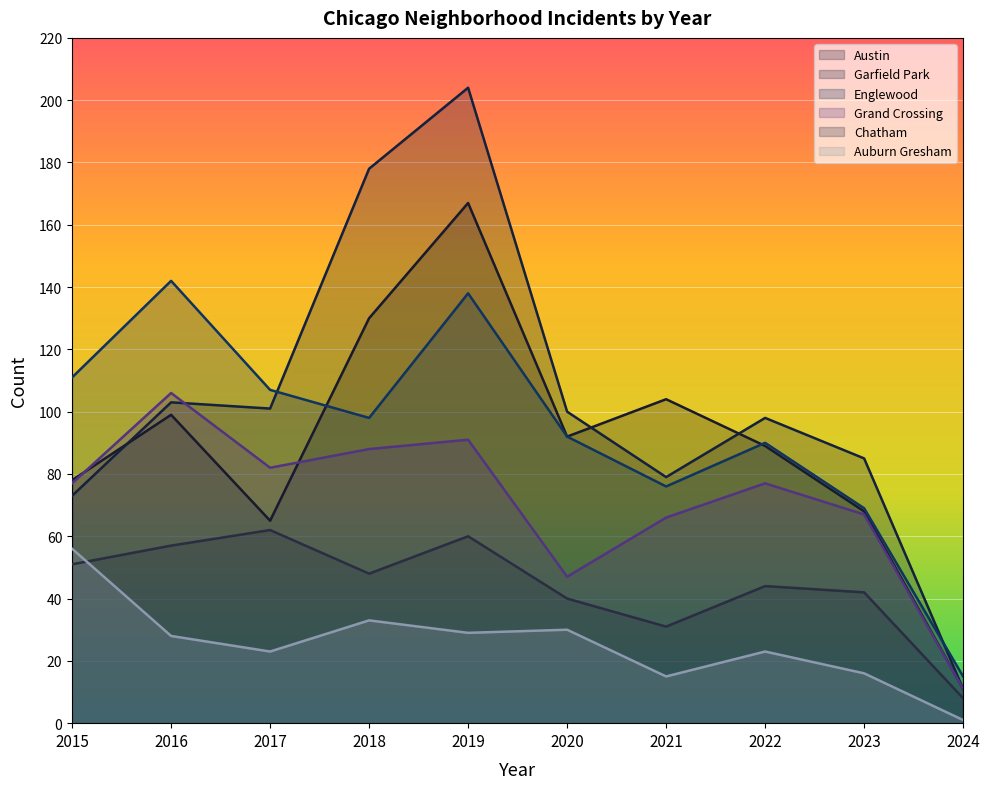

Rank the series at 2015 from highest to lowest value.

Englewood, Austin, Grand Crossing, Garfield Park, Auburn Gresham, Chatham